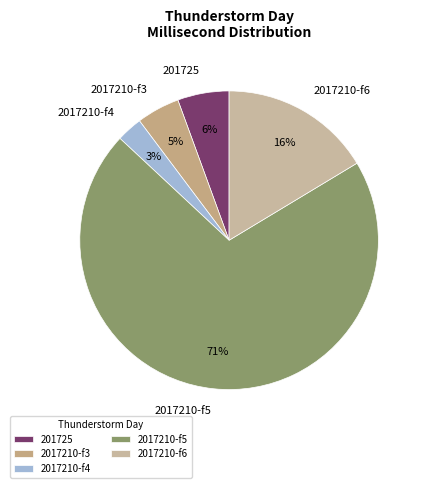

To the nearest percent, what percentage of the pie is 201725?

6%